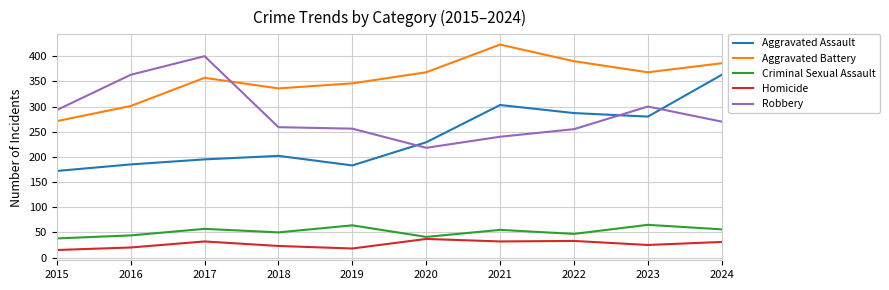

Which series has the largest range (max minus min)?

Aggravated Assault